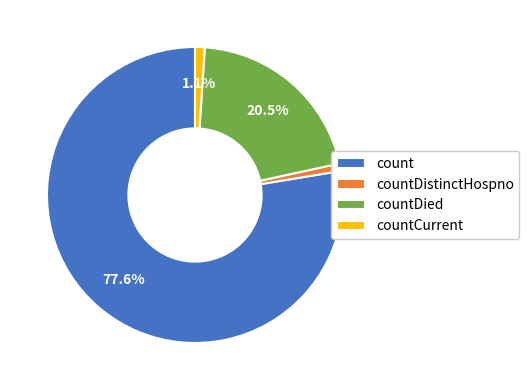

How many slices are in this pie chart?

4